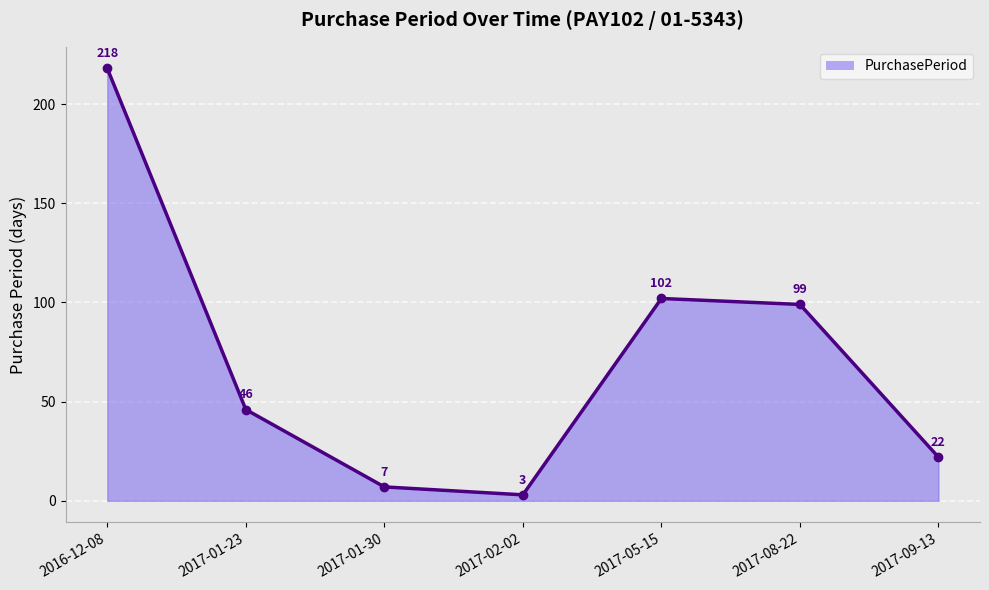

At which label does the data first exceed 46?

2016-12-08